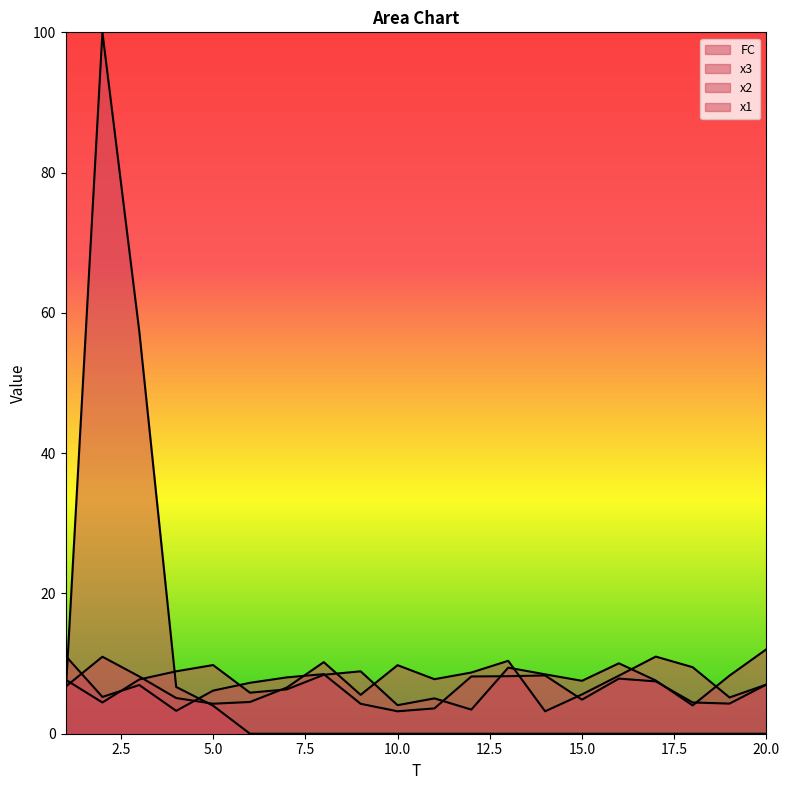

List the labels in order of FC value, smallest first.

6, 7, 8, 9, 10, 11, 12, 13, 14, 15, 16, 17, 18, 19, 20, 5, 1, 4, 3, 2